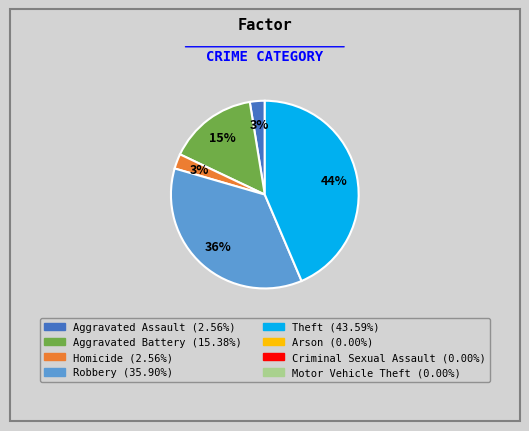

Is there any slice that represents more than half of the pie?

No